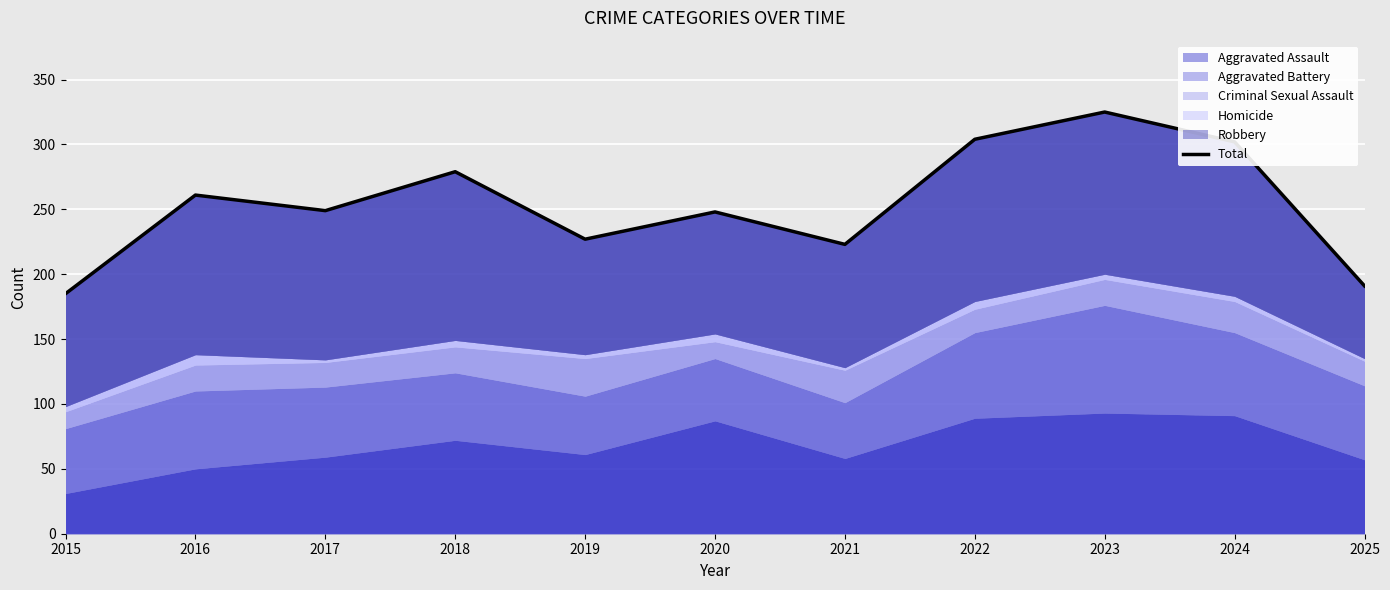

How many interior local peaks (higher than both neighbors) does the data have?

4